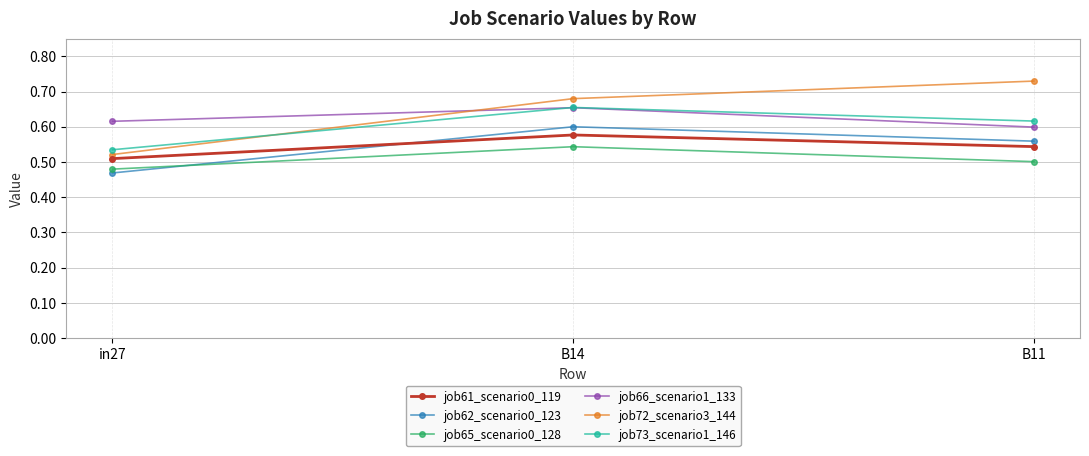

Which category has the highest value in the job73_scenario1_146 series?

B14